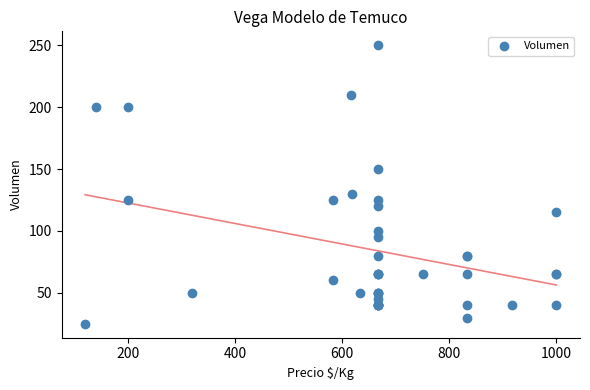

What Y value in the scatter plot is closest to 137?

130